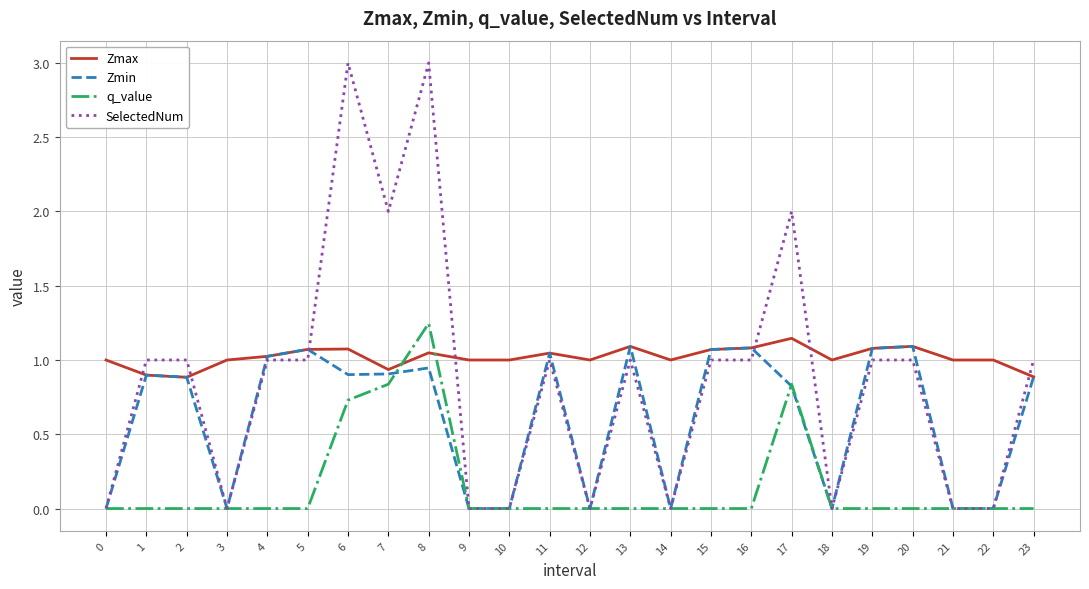

True or false: Zmin has more than 1 interior local peaks.

True